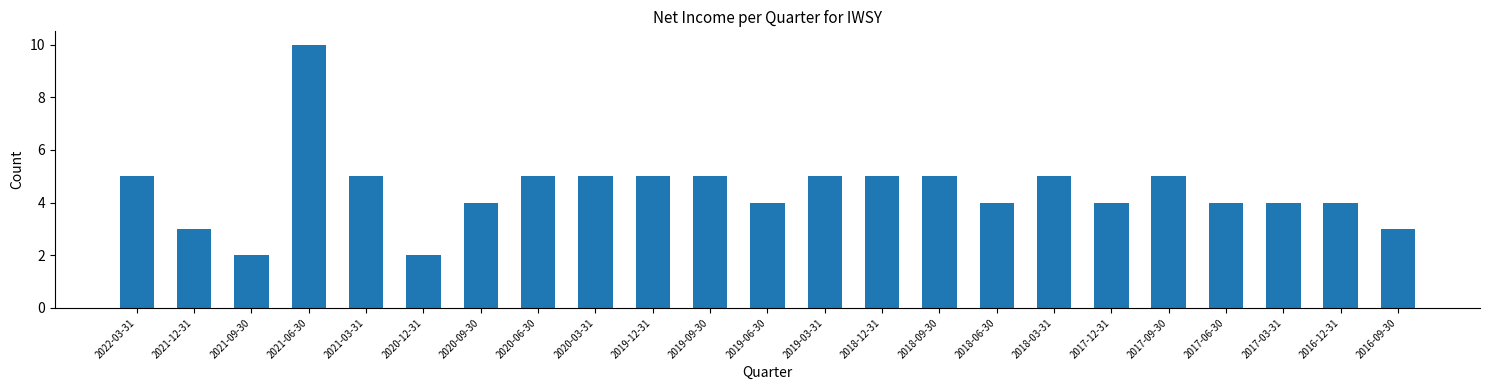

Reading right to left, transcribe all the data shown in this chart.

3	4	4	4	5	4	5	4	5	5	5	4	5	5	5	5	4	2	5	10	2	3	5